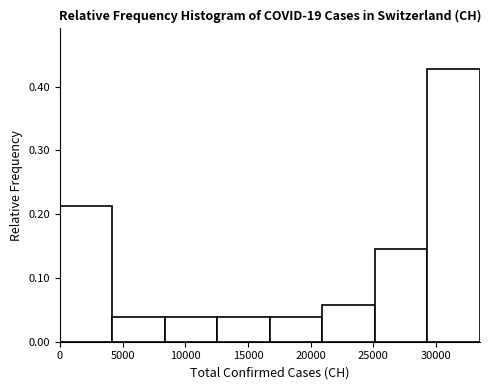

Reading left to right, list every bar in this chart as the range it spans on the x-axis followed by its height. Neither the bar edges nor the heights are printed on the chart, so give them approximately, as read against the axes.

0 to 4000: 0.21
4000 to 8500: 0.04
8500 to 12500: 0.04
12500 to 17000: 0.04
17000 to 21000: 0.04
21000 to 25000: 0.06
25000 to 29500: 0.15
29500 to 33500: 0.43